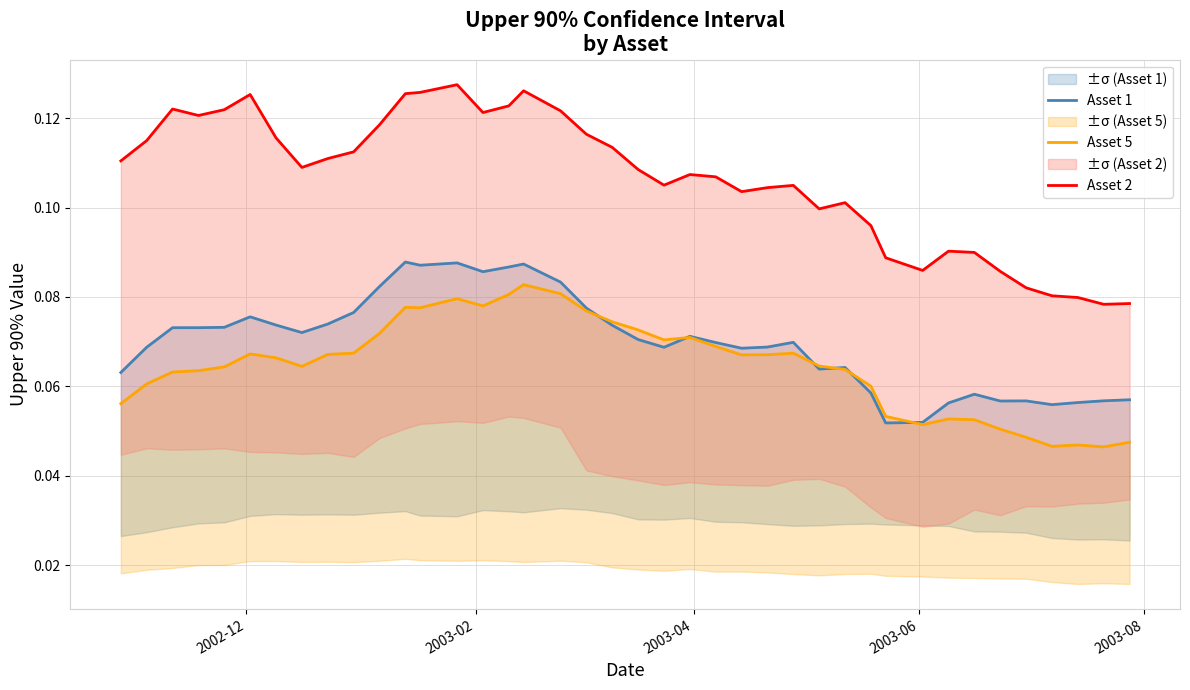

The value of Asset 5 at 16 is 0.0. True or false?

False